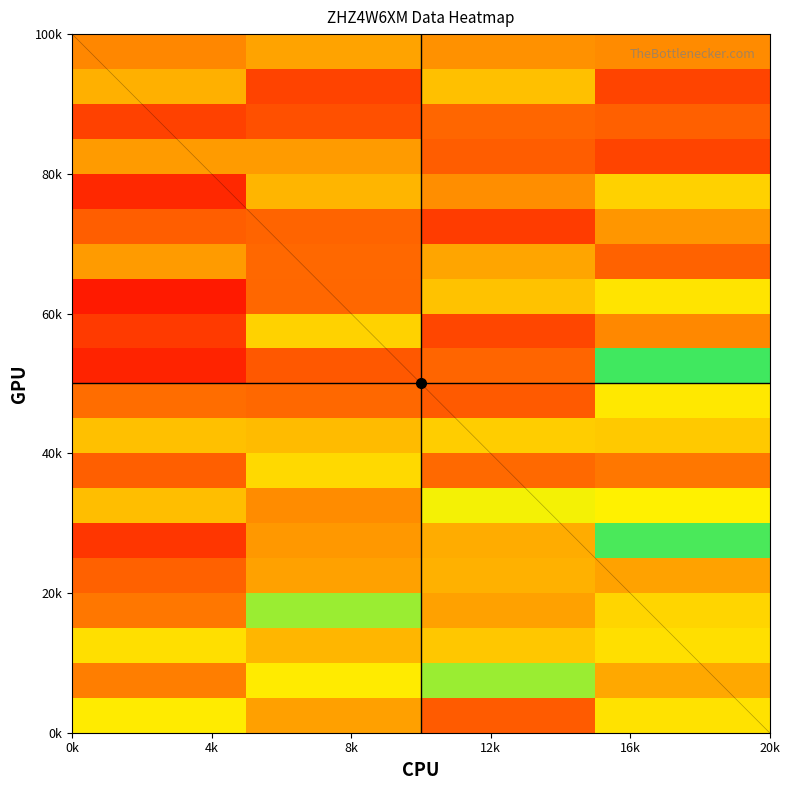

How many series are shown in this chart?

20